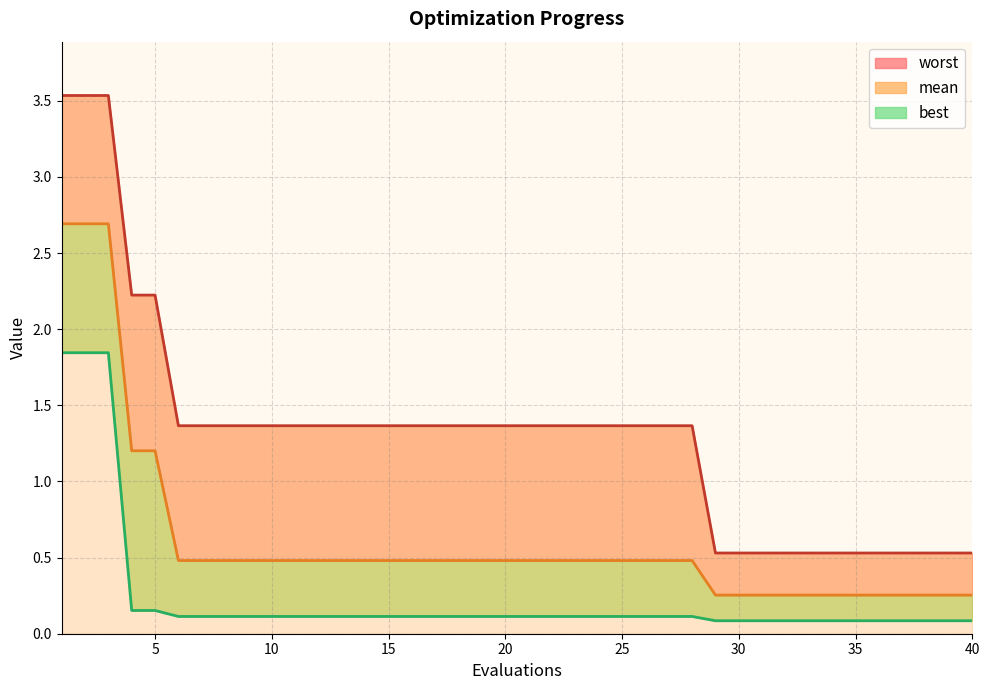

Count the number of categories in the chart.

40